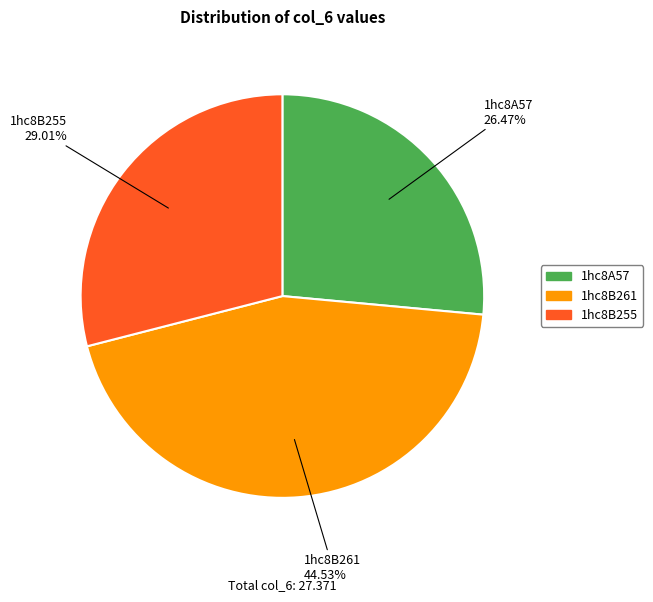

What is the smallest slice in the pie chart?

1hc8A57